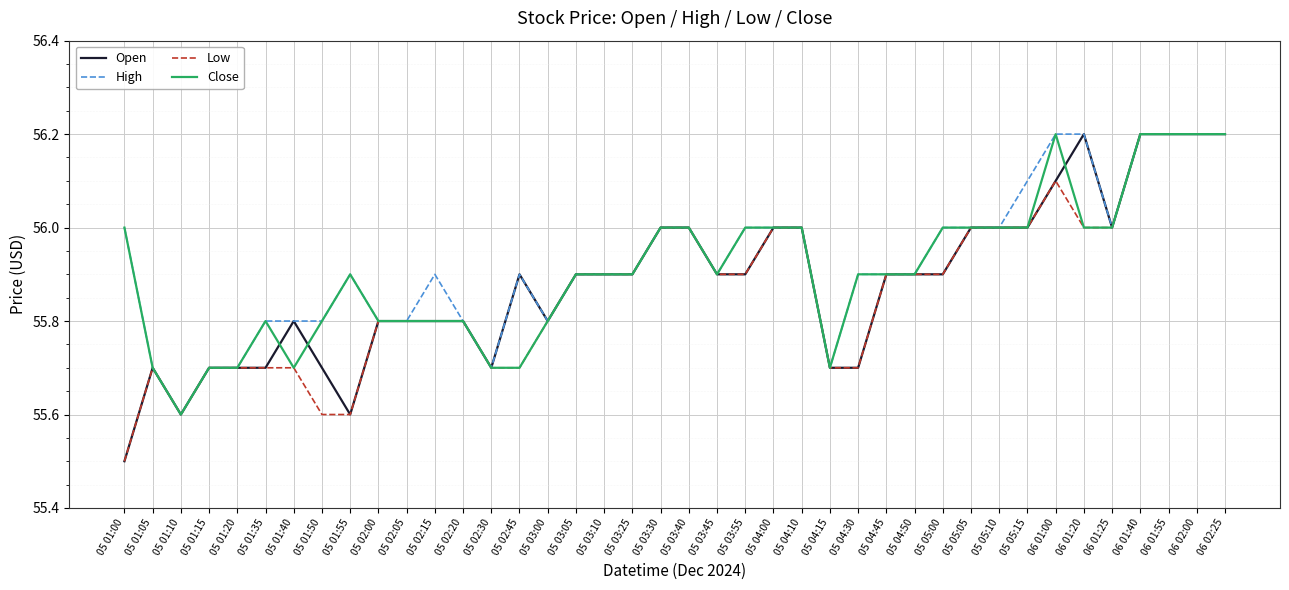

Does the chart have visible grid lines?

Yes